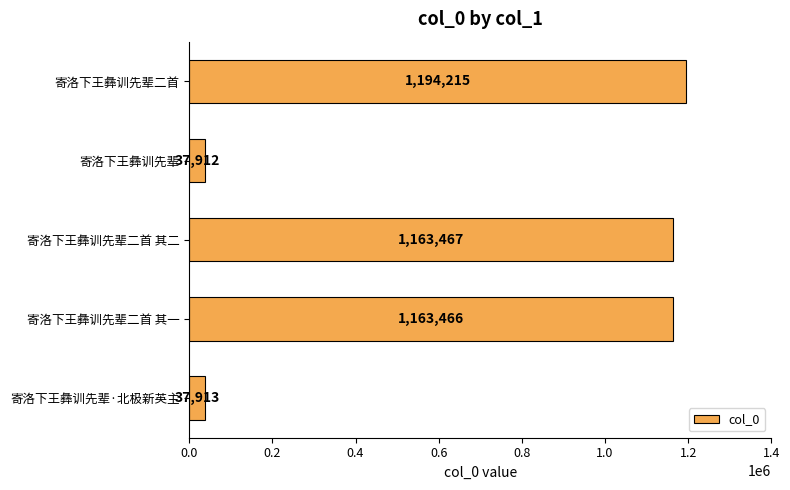

At which category does the chart reach its minimum across all series?

寄洛下王彝训先辈